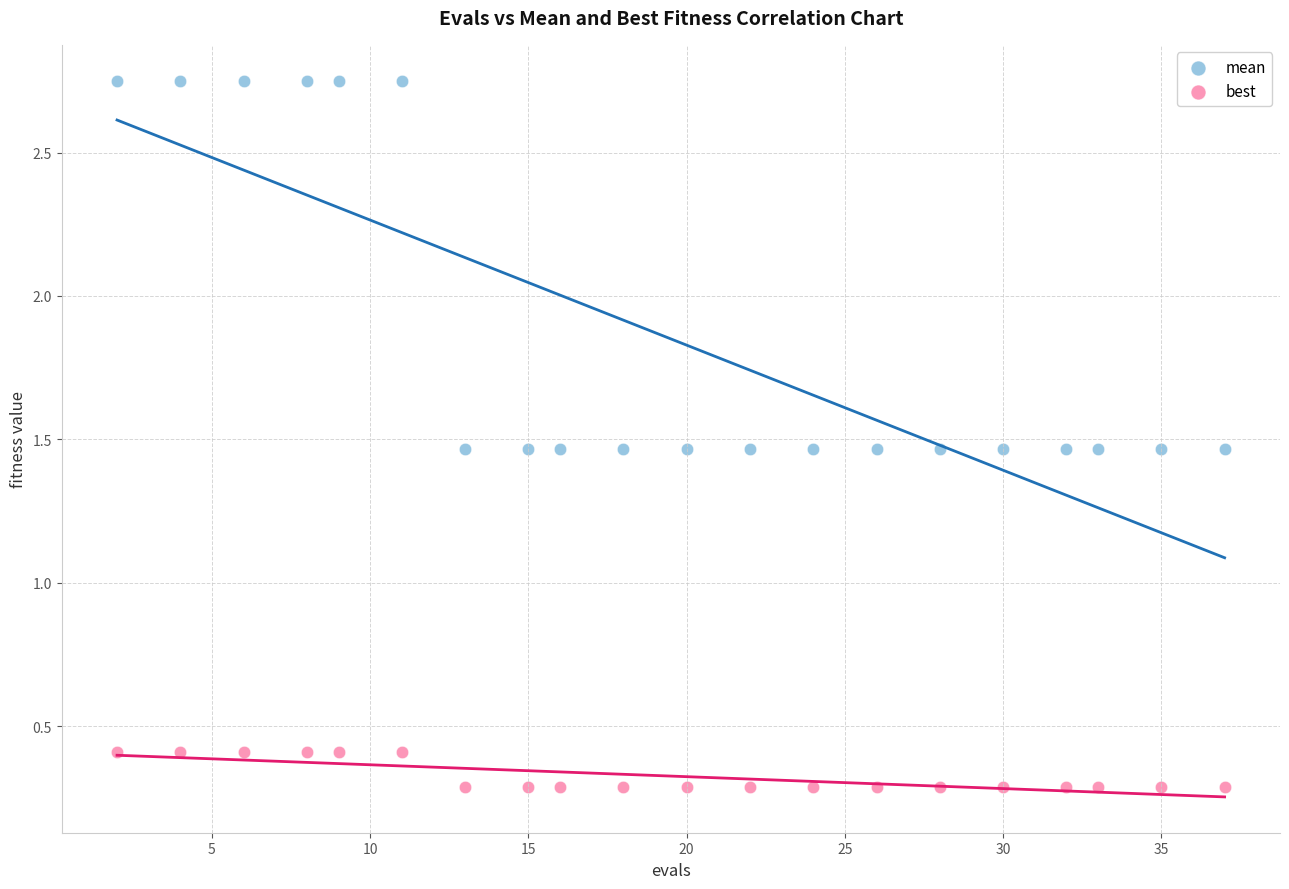

Which series reaches the maximum Y coordinate?

mean